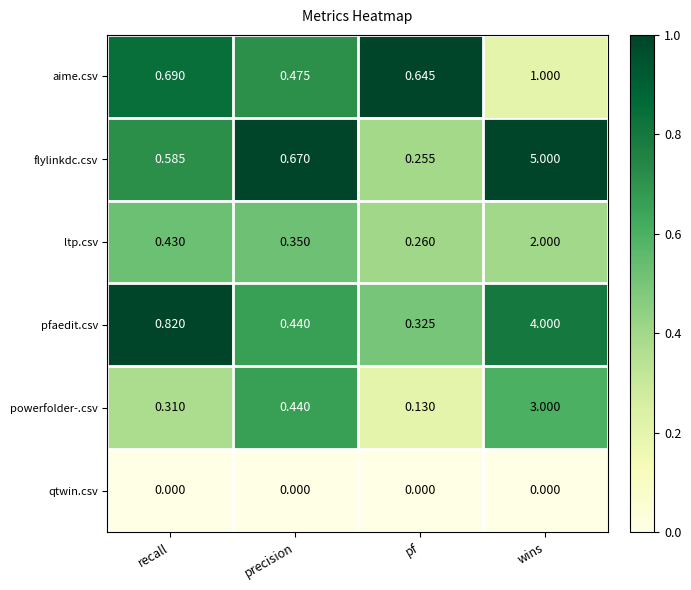

At which label does aime.csv reach its peak?

wins